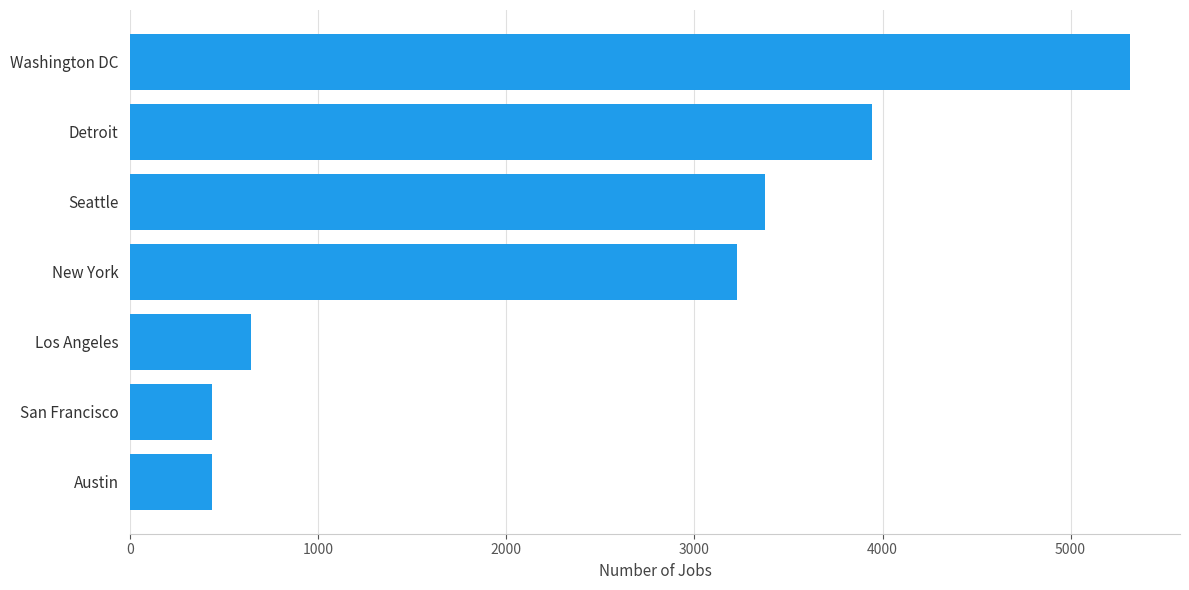

What is the maximum value shown in the chart?

5316